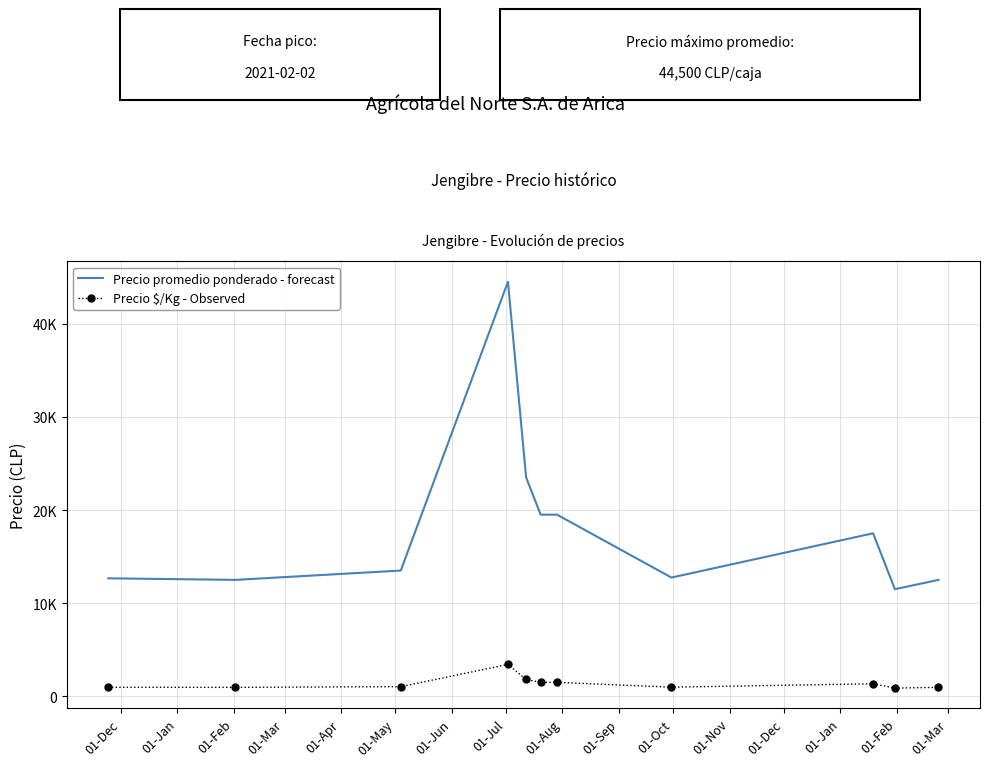

True or false: Precio promedio ponderado - forecast has more than 2 interior local peaks.

False